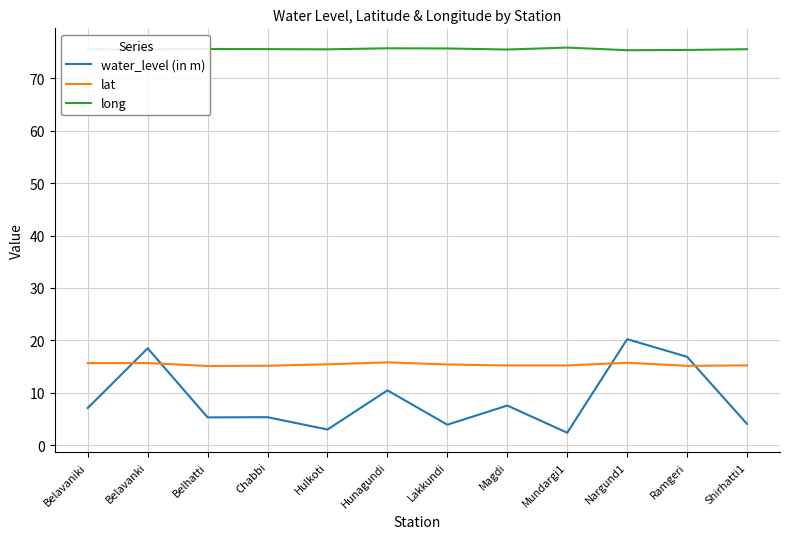

What is the spread (max minus min) of values at Hulkoti?

72.6